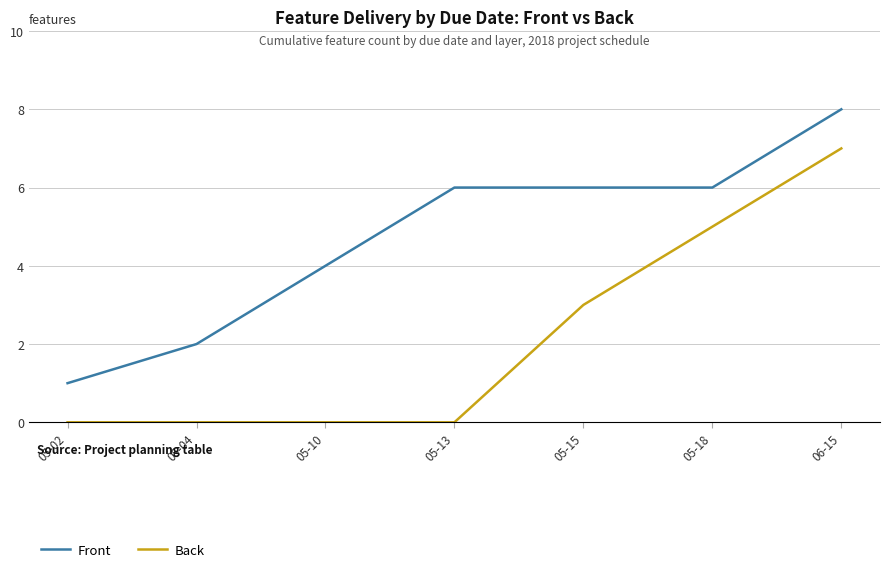

At 05-18, list the series in order from smallest to largest.

Back, Front